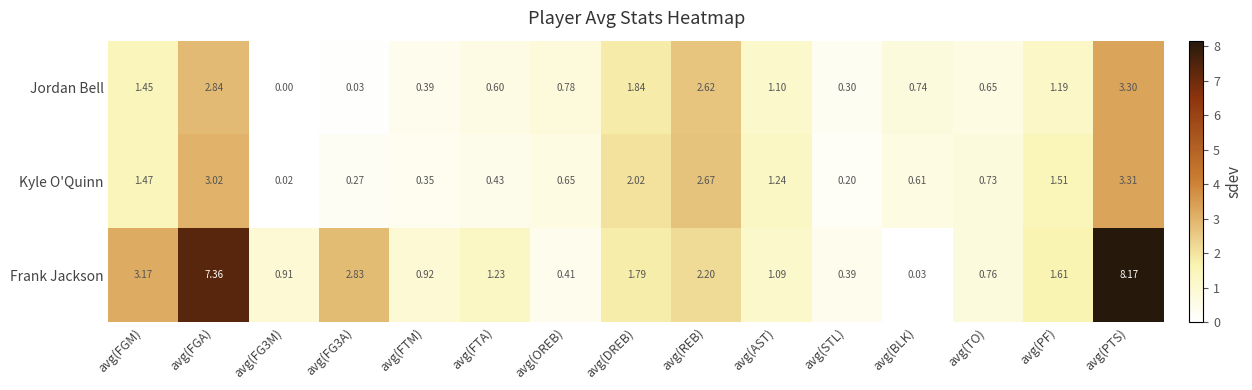

List the series in order of their peak value, highest first.

Frank Jackson, Kyle O'Quinn, Jordan Bell